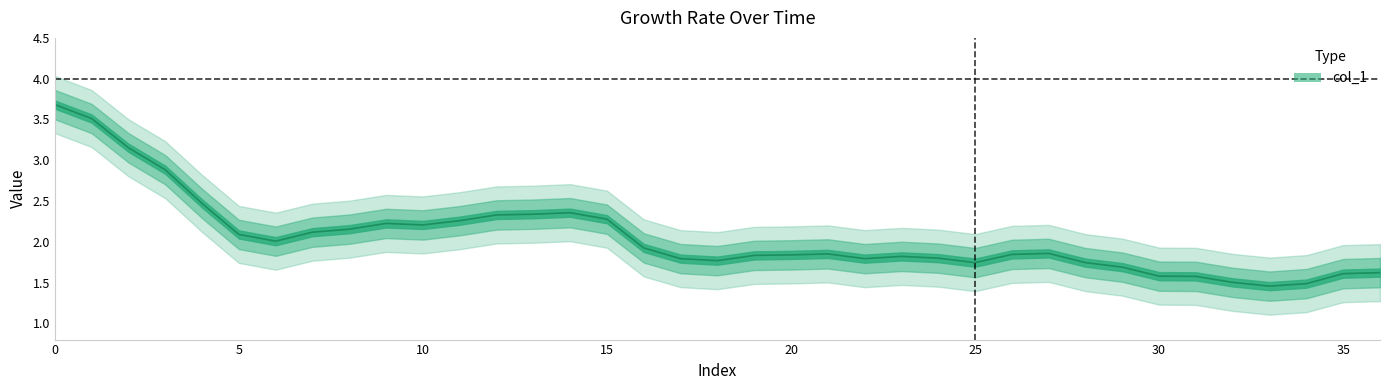

Between 33 and 14, which is larger?

14